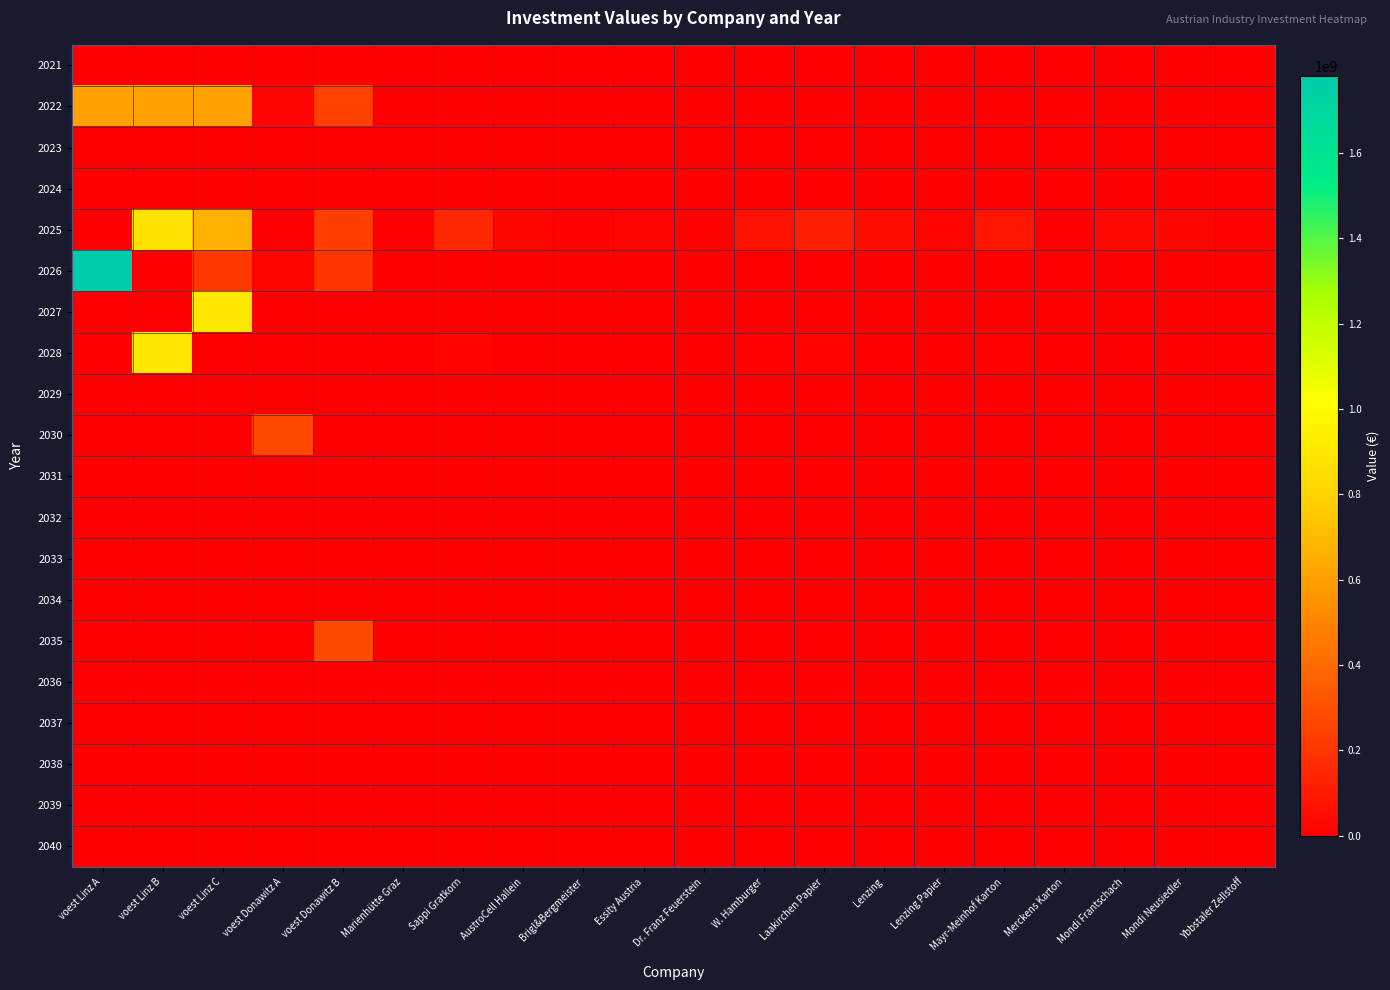

Reading left to right, extract all data points from this chart.

2021: voest Linz A=0.0	voest Linz B=0.0	voest Linz C=0.0	voest Donawitz A=0.0	voest Donawitz B=0.0	Marienhütte Graz=0.0	Sappi Gratkorn=0.0	AustroCell Hallein=0.0	Brigl&Bergmeister=0.0	Essity Austria=0.0	Dr. Franz Feuerstein=0.0	W. Hamburger=0.0	Laakirchen Papier=0.0	Lenzing=0.0	Lenzing Papier=0.0	Mayr-Meinhof Karton=0.0	Merckens Karton=0.0	Mondi Frantschach=0.0	Mondi Neusiedler=0.0	Ybbstaler Zellstoff=0.0
2022: voest Linz A=607530000.0	voest Linz B=607530000.0	voest Linz C=607530000.0	voest Donawitz A=18040410.4	voest Donawitz B=241741500.0	Marienhütte Graz=0.0	Sappi Gratkorn=0.0	AustroCell Hallein=0.0	Brigl&Bergmeister=0.0	Essity Austria=0.0	Dr. Franz Feuerstein=0.0	W. Hamburger=0.0	Laakirchen Papier=0.0	Lenzing=0.0	Lenzing Papier=0.0	Mayr-Meinhof Karton=0.0	Merckens Karton=0.0	Mondi Frantschach=0.0	Mondi Neusiedler=0.0	Ybbstaler Zellstoff=0.0
2023: voest Linz A=0.0	voest Linz B=0.0	voest Linz C=0.0	voest Donawitz A=0.0	voest Donawitz B=0.0	Marienhütte Graz=0.0	Sappi Gratkorn=0.0	AustroCell Hallein=0.0	Brigl&Bergmeister=0.0	Essity Austria=0.0	Dr. Franz Feuerstein=0.0	W. Hamburger=0.0	Laakirchen Papier=0.0	Lenzing=0.0	Lenzing Papier=0.0	Mayr-Meinhof Karton=0.0	Merckens Karton=0.0	Mondi Frantschach=0.0	Mondi Neusiedler=0.0	Ybbstaler Zellstoff=0.0
2024: voest Linz A=0.0	voest Linz B=0.0	voest Linz C=0.0	voest Donawitz A=0.0	voest Donawitz B=0.0	Marienhütte Graz=0.0	Sappi Gratkorn=0.0	AustroCell Hallein=0.0	Brigl&Bergmeister=0.0	Essity Austria=0.0	Dr. Franz Feuerstein=0.0	W. Hamburger=0.0	Laakirchen Papier=0.0	Lenzing=0.0	Lenzing Papier=0.0	Mayr-Meinhof Karton=0.0	Merckens Karton=0.0	Mondi Frantschach=0.0	Mondi Neusiedler=0.0	Ybbstaler Zellstoff=0.0
2025: voest Linz A=0.0	voest Linz B=880178596.8	voest Linz C=666242067.8	voest Donawitz A=0.0	voest Donawitz B=235659799.7	Marienhütte Graz=0.0	Sappi Gratkorn=150600900.6	AustroCell Hallein=24096144.1	Brigl&Bergmeister=12048072.1	Essity Austria=19578117.1	Dr. Franz Feuerstein=13554081.1	W. Hamburger=67770405.3	Laakirchen Papier=120480720.5	Lenzing=45180270.2	Lenzing Papier=15060090.1	Mayr-Meinhof Karton=78312468.3	Merckens Karton=1506009.0	Mondi Frantschach=40662243.2	Mondi Neusiedler=30120180.1	Ybbstaler Zellstoff=10542063.0
2026: voest Linz A=1779738726.4	voest Linz B=0.0	voest Linz C=214150465.6	voest Donawitz A=26162760.6	voest Donawitz B=195588838.1	Marienhütte Graz=0.0	Sappi Gratkorn=0.0	AustroCell Hallein=0.0	Brigl&Bergmeister=0.0	Essity Austria=0.0	Dr. Franz Feuerstein=0.0	W. Hamburger=0.0	Laakirchen Papier=0.0	Lenzing=0.0	Lenzing Papier=0.0	Mayr-Meinhof Karton=0.0	Merckens Karton=0.0	Mondi Frantschach=0.0	Mondi Neusiedler=0.0	Ybbstaler Zellstoff=0.0
2027: voest Linz A=0.0	voest Linz B=0.0	voest Linz C=899578630.9	voest Donawitz A=0.0	voest Donawitz B=0.0	Marienhütte Graz=0.0	Sappi Gratkorn=0.0	AustroCell Hallein=0.0	Brigl&Bergmeister=0.0	Essity Austria=0.0	Dr. Franz Feuerstein=0.0	W. Hamburger=0.0	Laakirchen Papier=0.0	Lenzing=0.0	Lenzing Papier=0.0	Mayr-Meinhof Karton=0.0	Merckens Karton=0.0	Mondi Frantschach=0.0	Mondi Neusiedler=0.0	Ybbstaler Zellstoff=0.0
2028: voest Linz A=0.0	voest Linz B=900478209.5	voest Linz C=0.0	voest Donawitz A=0.0	voest Donawitz B=0.0	Marienhütte Graz=0.0	Sappi Gratkorn=20551449.7	AustroCell Hallein=3288232.0	Brigl&Bergmeister=1644116.0	Essity Austria=2671688.5	Dr. Franz Feuerstein=1849630.5	W. Hamburger=9248152.4	Laakirchen Papier=16441159.8	Lenzing=6165434.9	Lenzing Papier=2055145.0	Mayr-Meinhof Karton=10686753.8	Merckens Karton=205514.5	Mondi Frantschach=5548891.4	Mondi Neusiedler=4110289.9	Ybbstaler Zellstoff=1438601.5
2029: voest Linz A=0.0	voest Linz B=0.0	voest Linz C=0.0	voest Donawitz A=0.0	voest Donawitz B=0.0	Marienhütte Graz=0.0	Sappi Gratkorn=0.0	AustroCell Hallein=0.0	Brigl&Bergmeister=0.0	Essity Austria=0.0	Dr. Franz Feuerstein=0.0	W. Hamburger=0.0	Laakirchen Papier=0.0	Lenzing=0.0	Lenzing Papier=0.0	Mayr-Meinhof Karton=0.0	Merckens Karton=0.0	Mondi Frantschach=0.0	Mondi Neusiedler=0.0	Ybbstaler Zellstoff=0.0
2030: voest Linz A=0.0	voest Linz B=0.0	voest Linz C=0.0	voest Donawitz A=276173176.2	voest Donawitz B=0.0	Marienhütte Graz=0.0	Sappi Gratkorn=0.0	AustroCell Hallein=0.0	Brigl&Bergmeister=0.0	Essity Austria=0.0	Dr. Franz Feuerstein=0.0	W. Hamburger=0.0	Laakirchen Papier=0.0	Lenzing=0.0	Lenzing Papier=0.0	Mayr-Meinhof Karton=0.0	Merckens Karton=0.0	Mondi Frantschach=0.0	Mondi Neusiedler=0.0	Ybbstaler Zellstoff=0.0
2031: voest Linz A=0.0	voest Linz B=0.0	voest Linz C=0.0	voest Donawitz A=0.0	voest Donawitz B=0.0	Marienhütte Graz=0.0	Sappi Gratkorn=0.0	AustroCell Hallein=0.0	Brigl&Bergmeister=0.0	Essity Austria=0.0	Dr. Franz Feuerstein=0.0	W. Hamburger=0.0	Laakirchen Papier=0.0	Lenzing=0.0	Lenzing Papier=0.0	Mayr-Meinhof Karton=0.0	Merckens Karton=0.0	Mondi Frantschach=0.0	Mondi Neusiedler=0.0	Ybbstaler Zellstoff=0.0
2032: voest Linz A=0.0	voest Linz B=0.0	voest Linz C=0.0	voest Donawitz A=0.0	voest Donawitz B=0.0	Marienhütte Graz=0.0	Sappi Gratkorn=0.0	AustroCell Hallein=0.0	Brigl&Bergmeister=0.0	Essity Austria=0.0	Dr. Franz Feuerstein=0.0	W. Hamburger=0.0	Laakirchen Papier=0.0	Lenzing=0.0	Lenzing Papier=0.0	Mayr-Meinhof Karton=0.0	Merckens Karton=0.0	Mondi Frantschach=0.0	Mondi Neusiedler=0.0	Ybbstaler Zellstoff=0.0
2033: voest Linz A=0.0	voest Linz B=0.0	voest Linz C=0.0	voest Donawitz A=0.0	voest Donawitz B=0.0	Marienhütte Graz=0.0	Sappi Gratkorn=0.0	AustroCell Hallein=0.0	Brigl&Bergmeister=0.0	Essity Austria=0.0	Dr. Franz Feuerstein=0.0	W. Hamburger=0.0	Laakirchen Papier=0.0	Lenzing=0.0	Lenzing Papier=0.0	Mayr-Meinhof Karton=0.0	Merckens Karton=0.0	Mondi Frantschach=0.0	Mondi Neusiedler=0.0	Ybbstaler Zellstoff=0.0
2034: voest Linz A=0.0	voest Linz B=0.0	voest Linz C=0.0	voest Donawitz A=0.0	voest Donawitz B=0.0	Marienhütte Graz=0.0	Sappi Gratkorn=0.0	AustroCell Hallein=0.0	Brigl&Bergmeister=0.0	Essity Austria=0.0	Dr. Franz Feuerstein=0.0	W. Hamburger=0.0	Laakirchen Papier=0.0	Lenzing=0.0	Lenzing Papier=0.0	Mayr-Meinhof Karton=0.0	Merckens Karton=0.0	Mondi Frantschach=0.0	Mondi Neusiedler=0.0	Ybbstaler Zellstoff=0.0
2035: voest Linz A=0.0	voest Linz B=0.0	voest Linz C=0.0	voest Donawitz A=0.0	voest Donawitz B=277556806.6	Marienhütte Graz=0.0	Sappi Gratkorn=0.0	AustroCell Hallein=0.0	Brigl&Bergmeister=0.0	Essity Austria=0.0	Dr. Franz Feuerstein=0.0	W. Hamburger=0.0	Laakirchen Papier=0.0	Lenzing=0.0	Lenzing Papier=0.0	Mayr-Meinhof Karton=0.0	Merckens Karton=0.0	Mondi Frantschach=0.0	Mondi Neusiedler=0.0	Ybbstaler Zellstoff=0.0
2036: voest Linz A=0.0	voest Linz B=0.0	voest Linz C=0.0	voest Donawitz A=0.0	voest Donawitz B=0.0	Marienhütte Graz=0.0	Sappi Gratkorn=0.0	AustroCell Hallein=0.0	Brigl&Bergmeister=0.0	Essity Austria=0.0	Dr. Franz Feuerstein=0.0	W. Hamburger=0.0	Laakirchen Papier=0.0	Lenzing=0.0	Lenzing Papier=0.0	Mayr-Meinhof Karton=0.0	Merckens Karton=0.0	Mondi Frantschach=0.0	Mondi Neusiedler=0.0	Ybbstaler Zellstoff=0.0
2037: voest Linz A=0.0	voest Linz B=0.0	voest Linz C=0.0	voest Donawitz A=0.0	voest Donawitz B=0.0	Marienhütte Graz=0.0	Sappi Gratkorn=0.0	AustroCell Hallein=0.0	Brigl&Bergmeister=0.0	Essity Austria=0.0	Dr. Franz Feuerstein=0.0	W. Hamburger=0.0	Laakirchen Papier=0.0	Lenzing=0.0	Lenzing Papier=0.0	Mayr-Meinhof Karton=0.0	Merckens Karton=0.0	Mondi Frantschach=0.0	Mondi Neusiedler=0.0	Ybbstaler Zellstoff=0.0
2038: voest Linz A=0.0	voest Linz B=0.0	voest Linz C=0.0	voest Donawitz A=0.0	voest Donawitz B=0.0	Marienhütte Graz=0.0	Sappi Gratkorn=0.0	AustroCell Hallein=0.0	Brigl&Bergmeister=0.0	Essity Austria=0.0	Dr. Franz Feuerstein=0.0	W. Hamburger=0.0	Laakirchen Papier=0.0	Lenzing=0.0	Lenzing Papier=0.0	Mayr-Meinhof Karton=0.0	Merckens Karton=0.0	Mondi Frantschach=0.0	Mondi Neusiedler=0.0	Ybbstaler Zellstoff=0.0
2039: voest Linz A=0.0	voest Linz B=0.0	voest Linz C=0.0	voest Donawitz A=0.0	voest Donawitz B=0.0	Marienhütte Graz=0.0	Sappi Gratkorn=0.0	AustroCell Hallein=0.0	Brigl&Bergmeister=0.0	Essity Austria=0.0	Dr. Franz Feuerstein=0.0	W. Hamburger=0.0	Laakirchen Papier=0.0	Lenzing=0.0	Lenzing Papier=0.0	Mayr-Meinhof Karton=0.0	Merckens Karton=0.0	Mondi Frantschach=0.0	Mondi Neusiedler=0.0	Ybbstaler Zellstoff=0.0
2040: voest Linz A=0.0	voest Linz B=0.0	voest Linz C=0.0	voest Donawitz A=0.0	voest Donawitz B=0.0	Marienhütte Graz=0.0	Sappi Gratkorn=0.0	AustroCell Hallein=0.0	Brigl&Bergmeister=0.0	Essity Austria=0.0	Dr. Franz Feuerstein=0.0	W. Hamburger=0.0	Laakirchen Papier=0.0	Lenzing=0.0	Lenzing Papier=0.0	Mayr-Meinhof Karton=0.0	Merckens Karton=0.0	Mondi Frantschach=0.0	Mondi Neusiedler=0.0	Ybbstaler Zellstoff=0.0